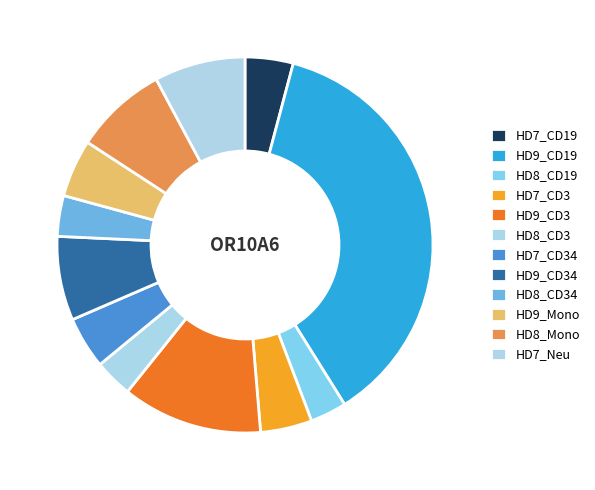

Do HD7_CD3 and HD9_CD19 together represent more than half of the pie?

No